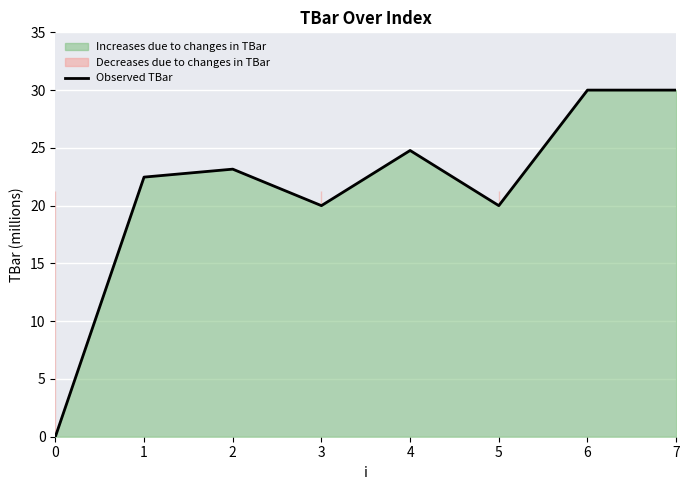

List the labels in order of value, smallest first.

0, 3, 5, 1, 2, 4, 6, 7